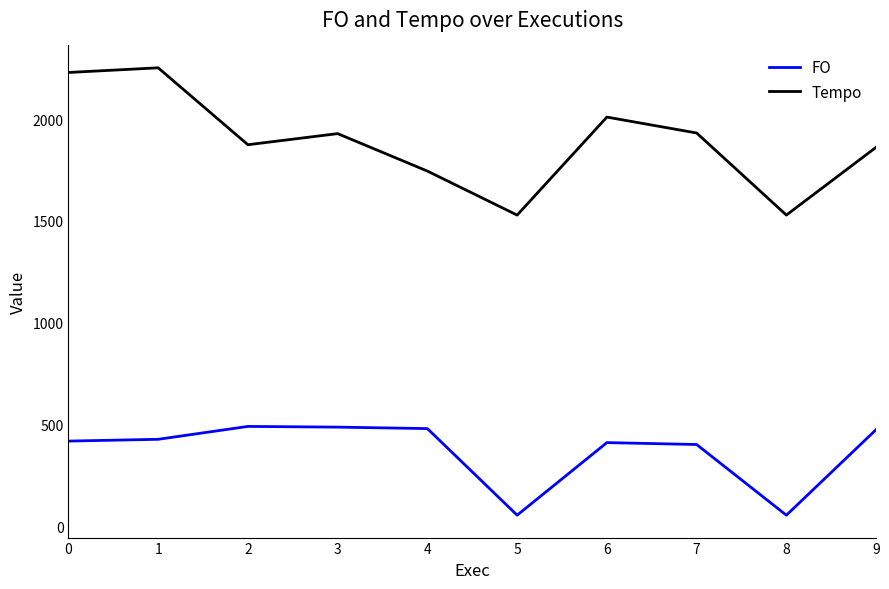

What is the average value of the Tempo series?

1888.9